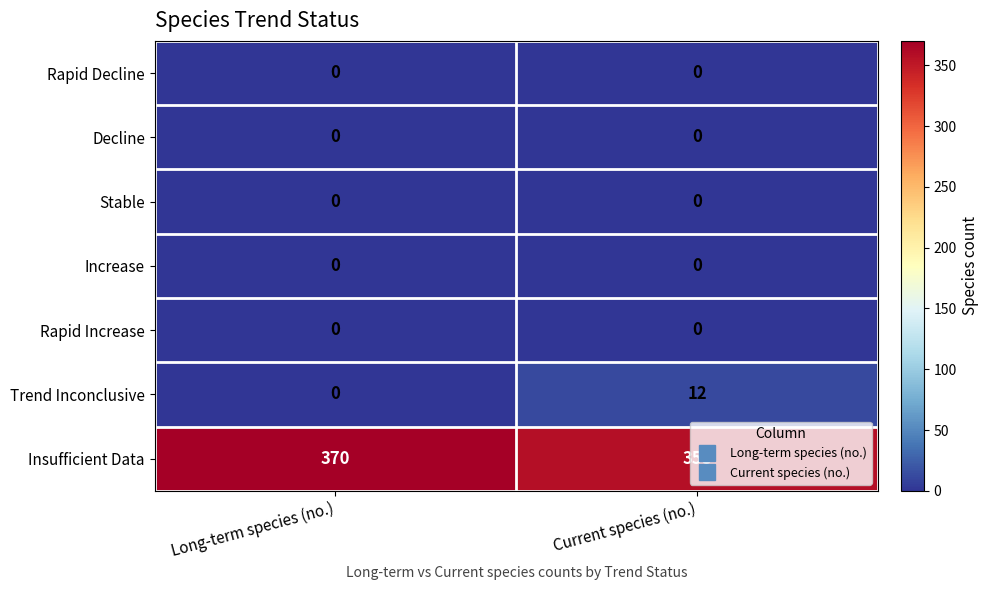

Which series has the largest total across all categories?

Insufficient Data